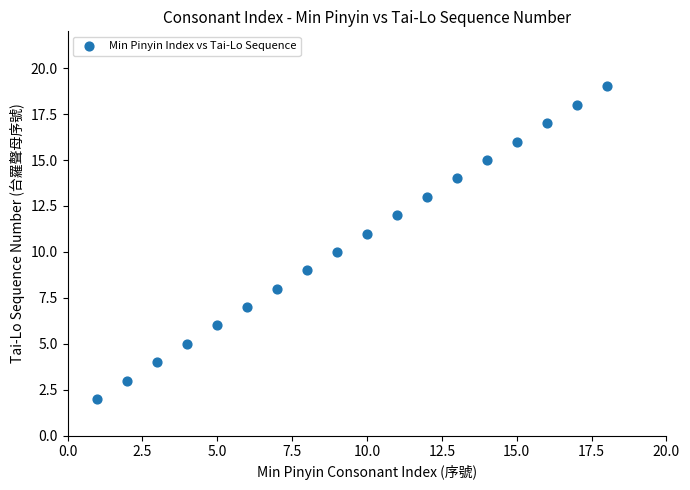

What is the range of X values (max minus min)?

17